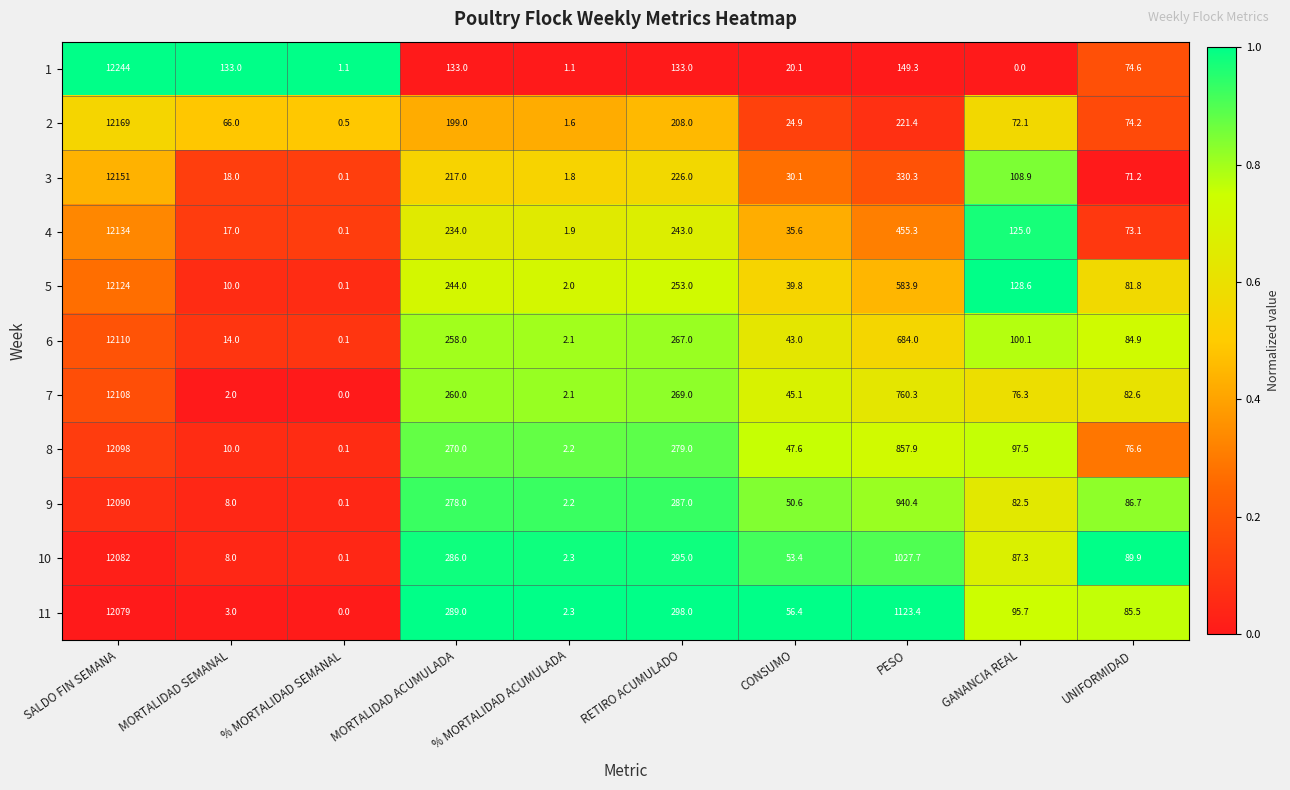

At which category does the chart reach its peak across all series?

SALDO FIN SEMANA